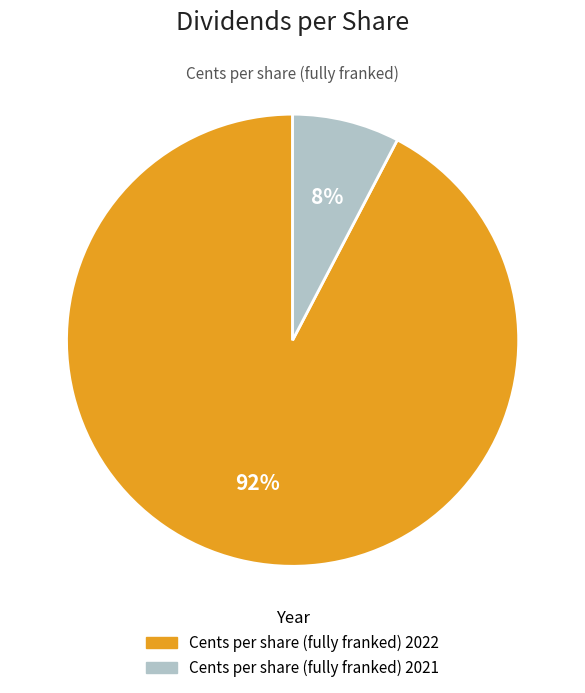

Between Cents per share (fully franked) 2022 and Cents per share (fully franked) 2021, which is larger?

Cents per share (fully franked) 2022